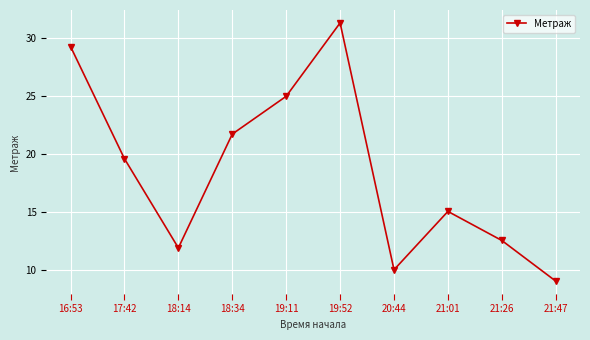

True or false: the data shows 21.2 at 18:14.

False